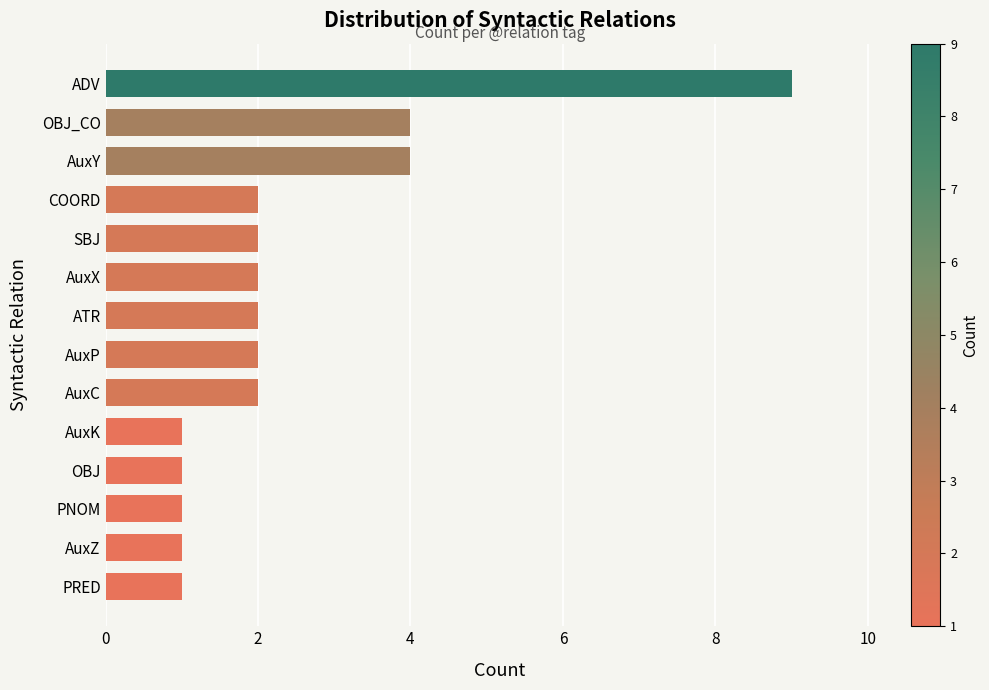

What is the minimum value shown in the chart?

1